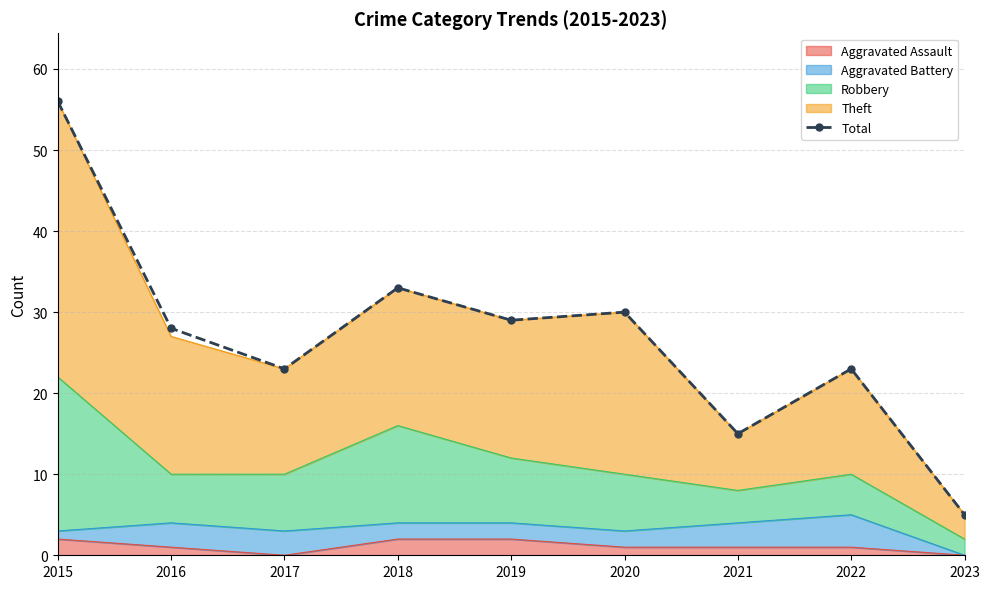

What is the minimum value shown in the chart?

5